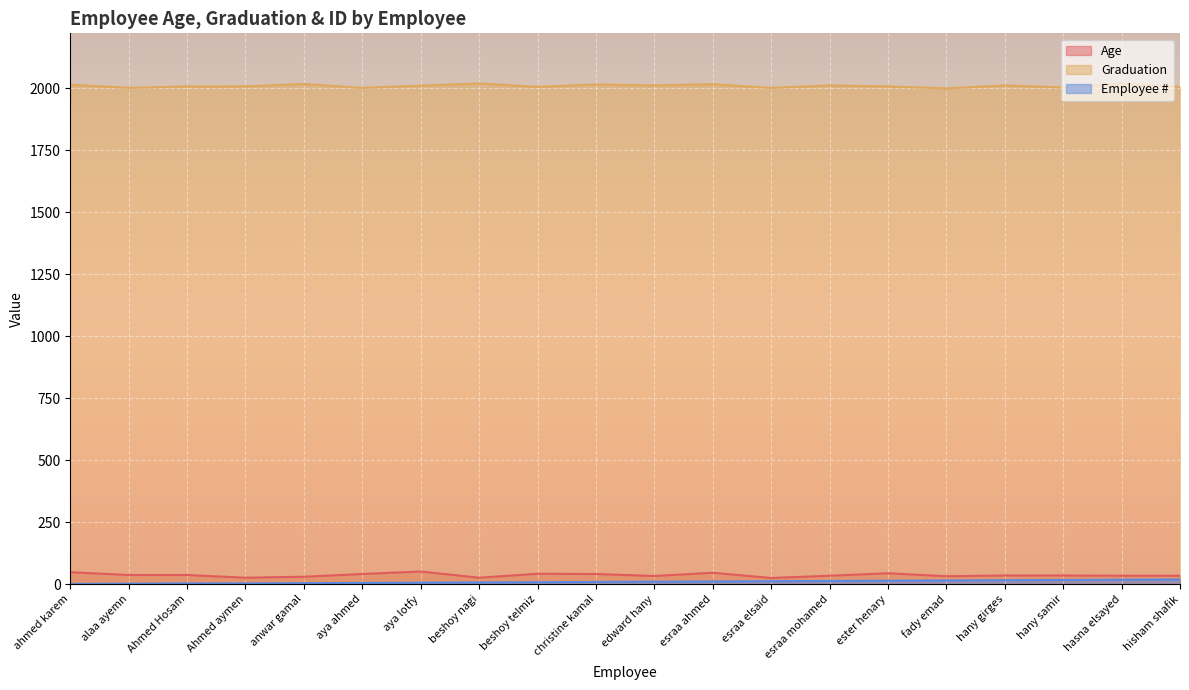

What is the label of the 12th point from the right?

beshoy telmiz